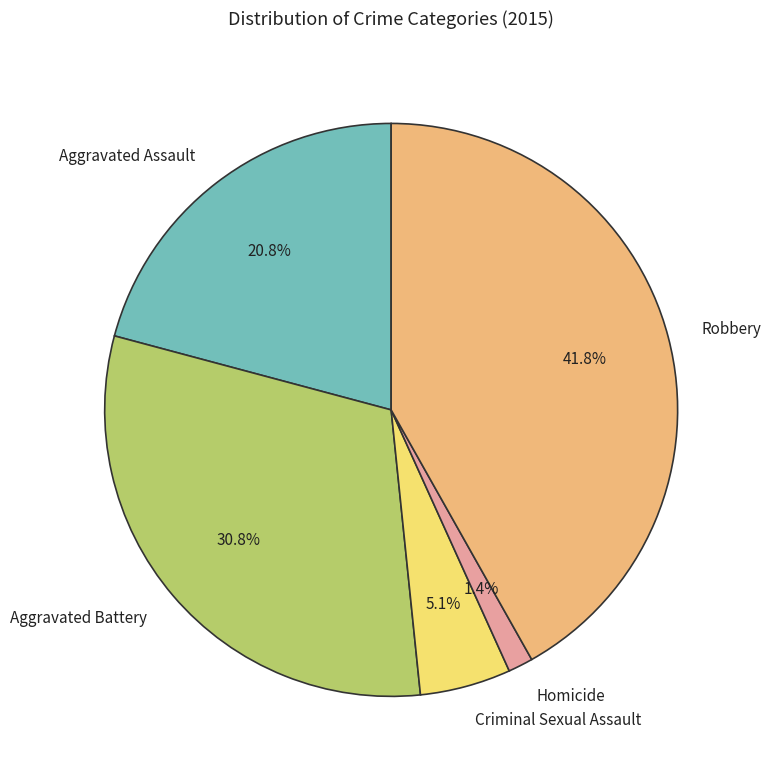

What portion of the pie excludes Aggravated Battery?

69.2%